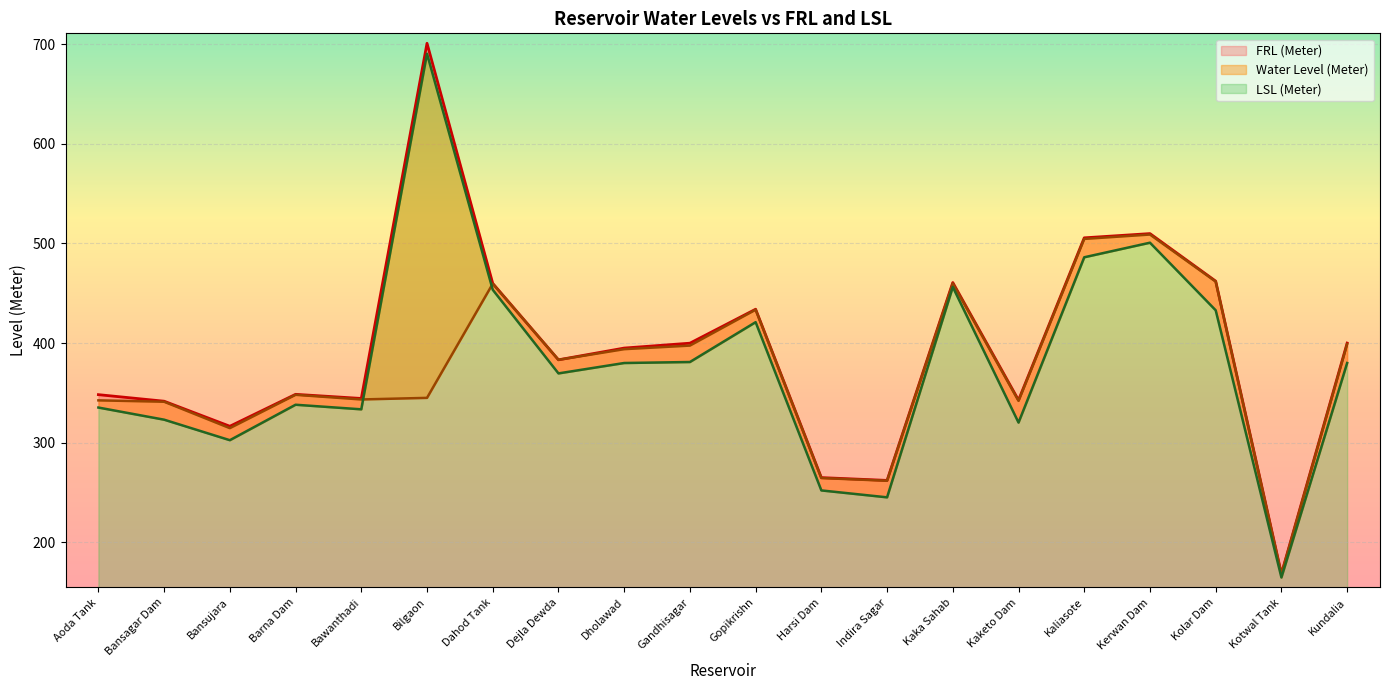

What is the spread (max minus min) of values at Kundalia?

20.0